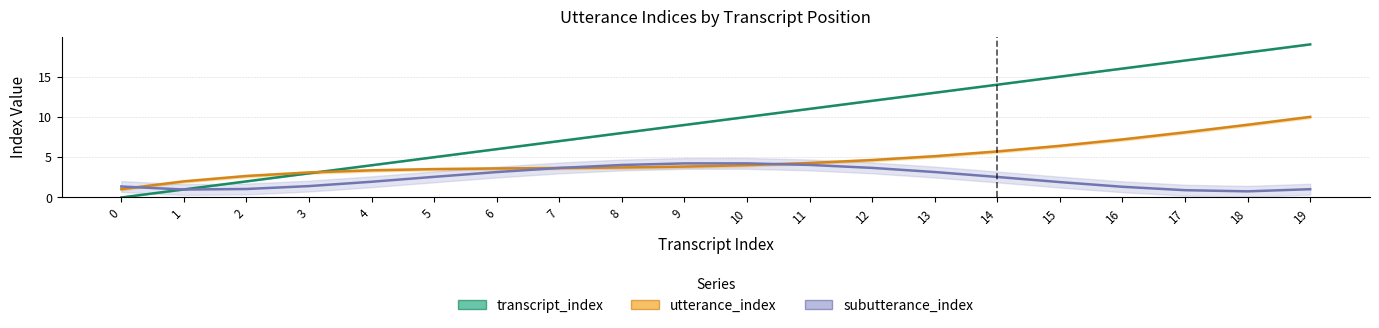

Does the chart have visible grid lines?

Yes